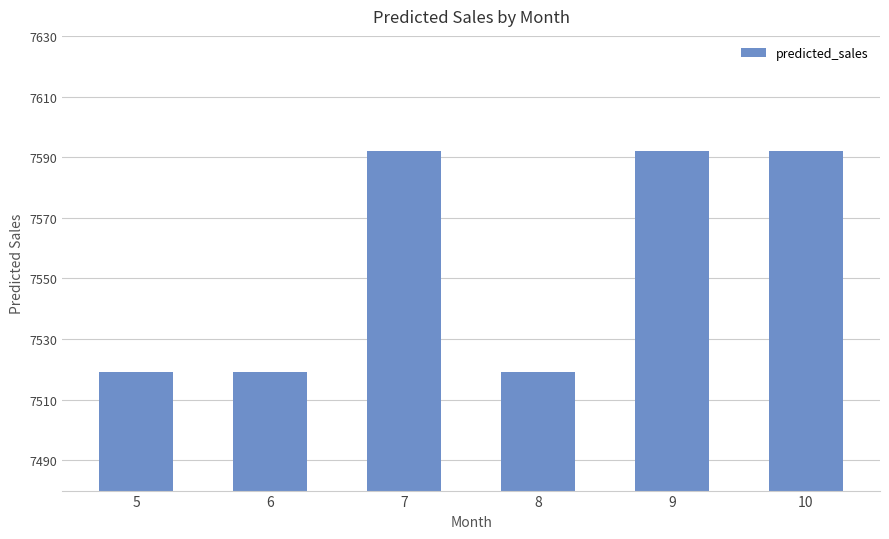

Which has a higher value, 6 or 10?

10